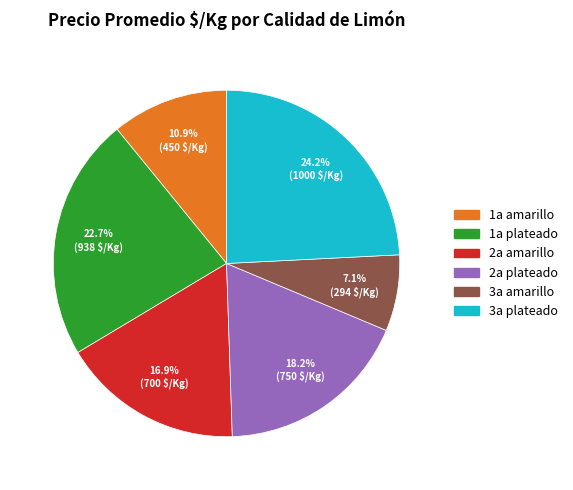

How many slices are in this pie chart?

6